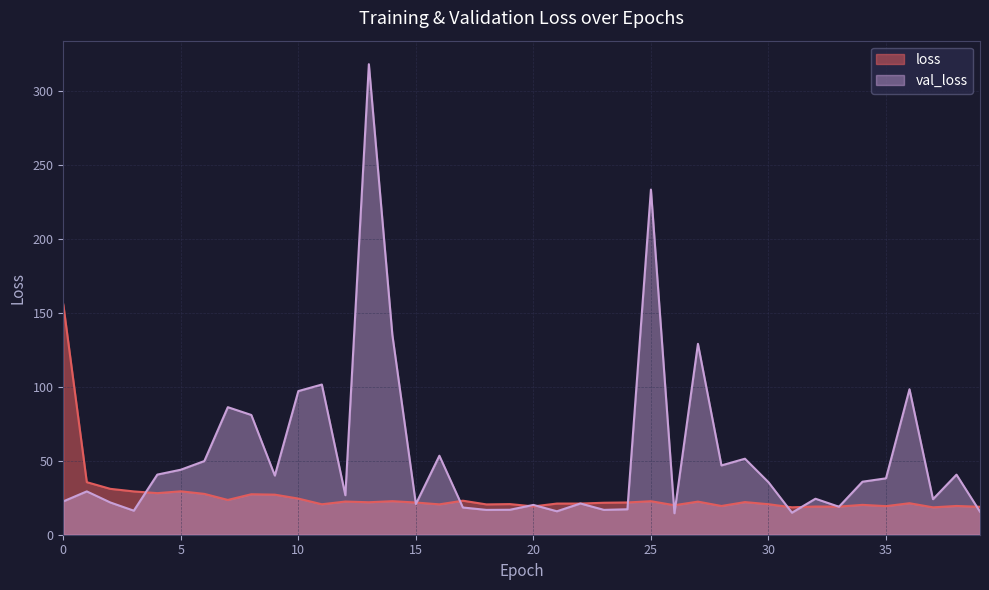

What value does the loss series have at 17?

23.0